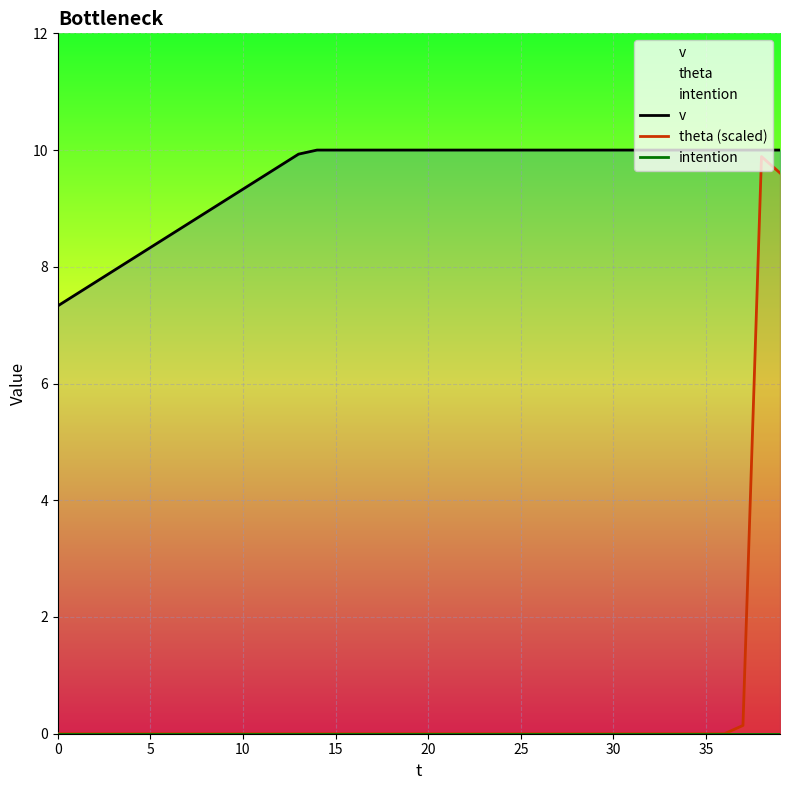

True or false: v and intention intersect in this chart.

False